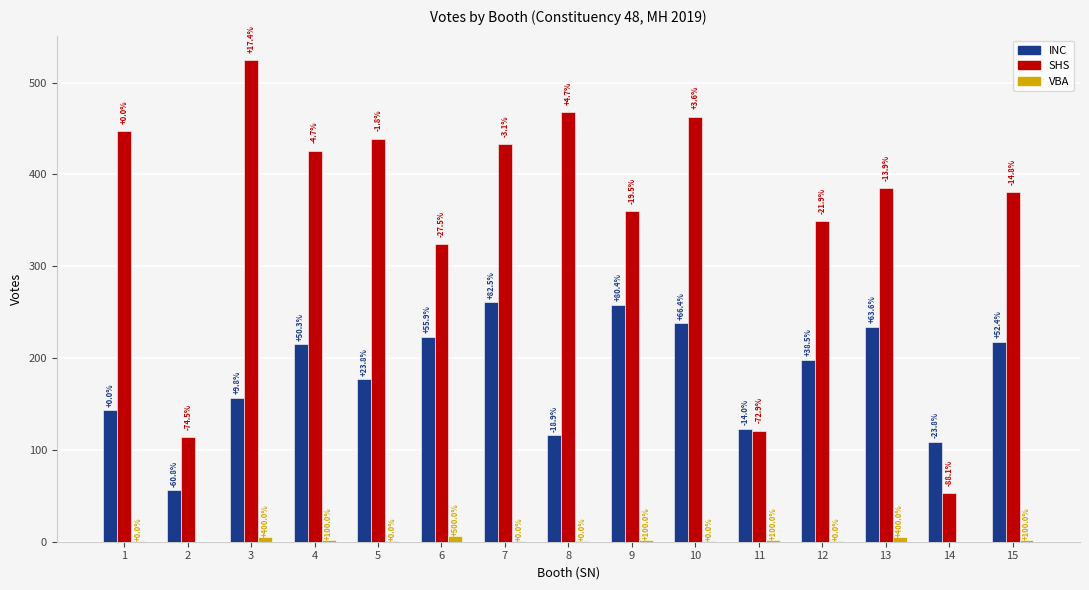

What is the value of the SHS bar at the 5th from the left?

439